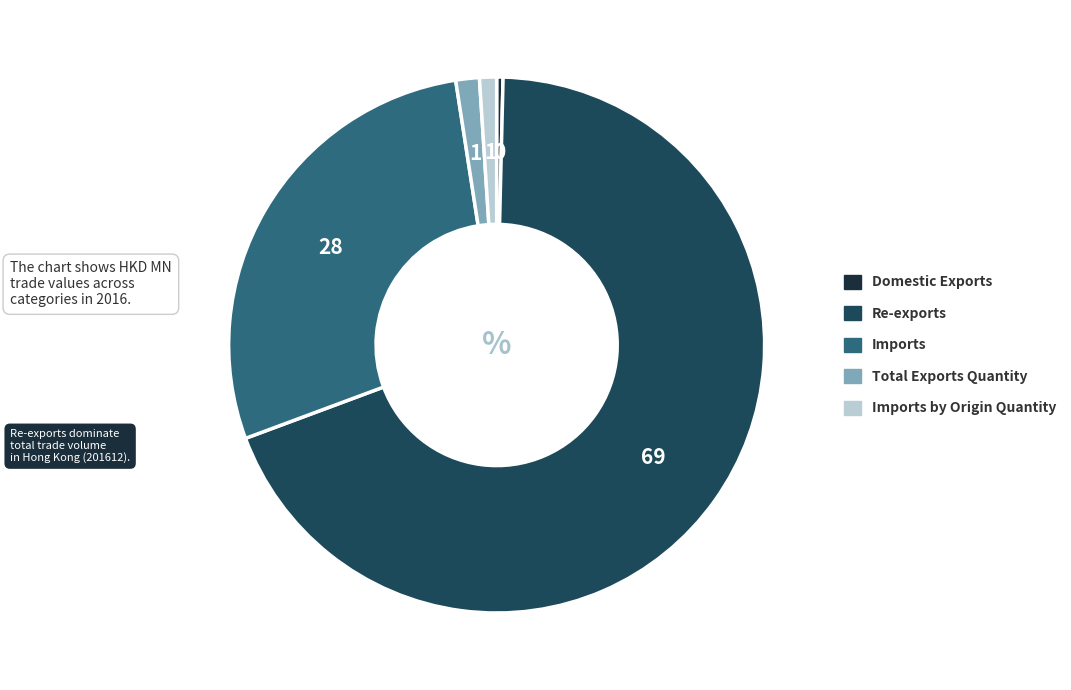

Is there a majority slice in this chart?

Yes